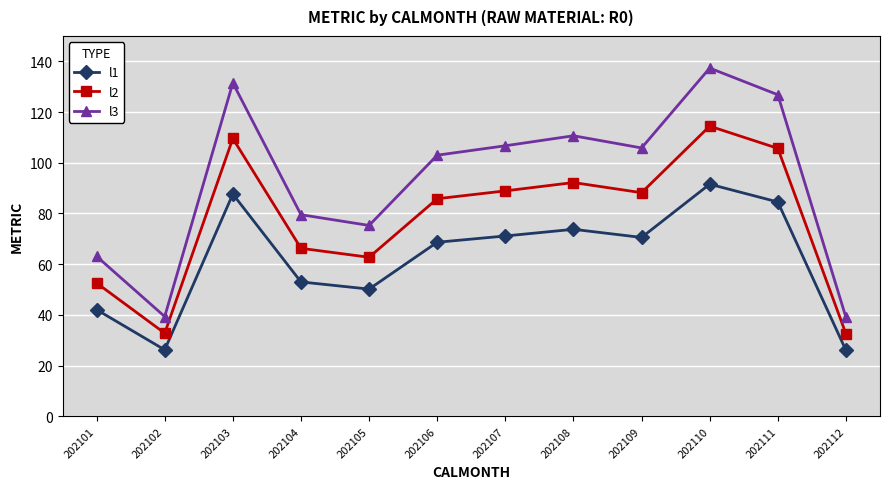

Between 202102 and 202107, which series saw the biggest shift?

l3